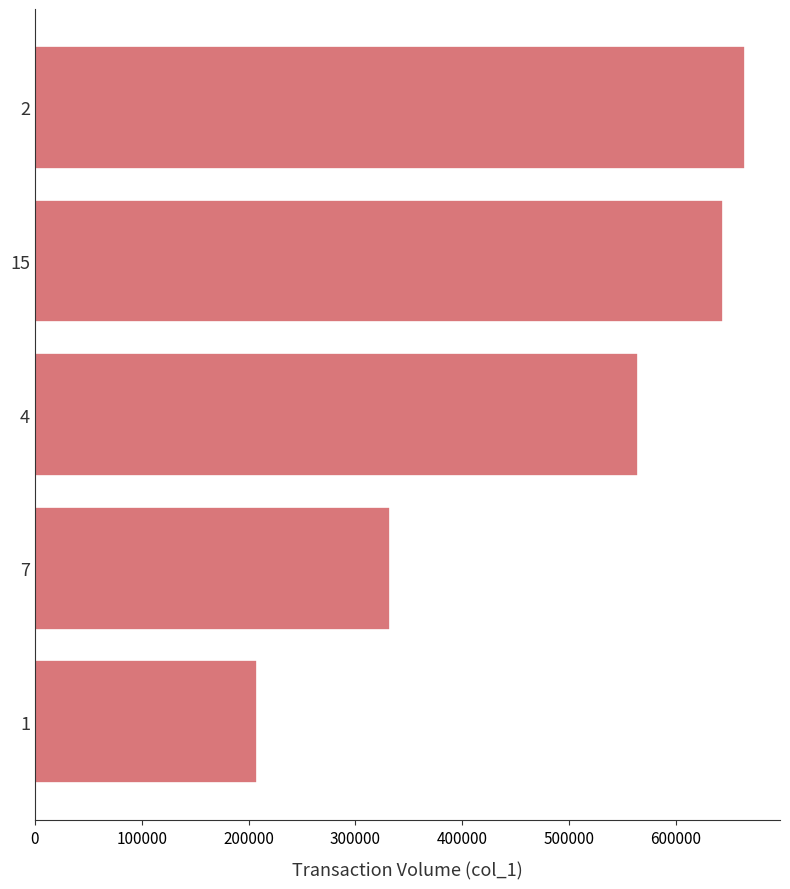

Reading top to bottom, extract all data points from this chart.

2=664000	15=644000	4=564000	7=332000	1=208000